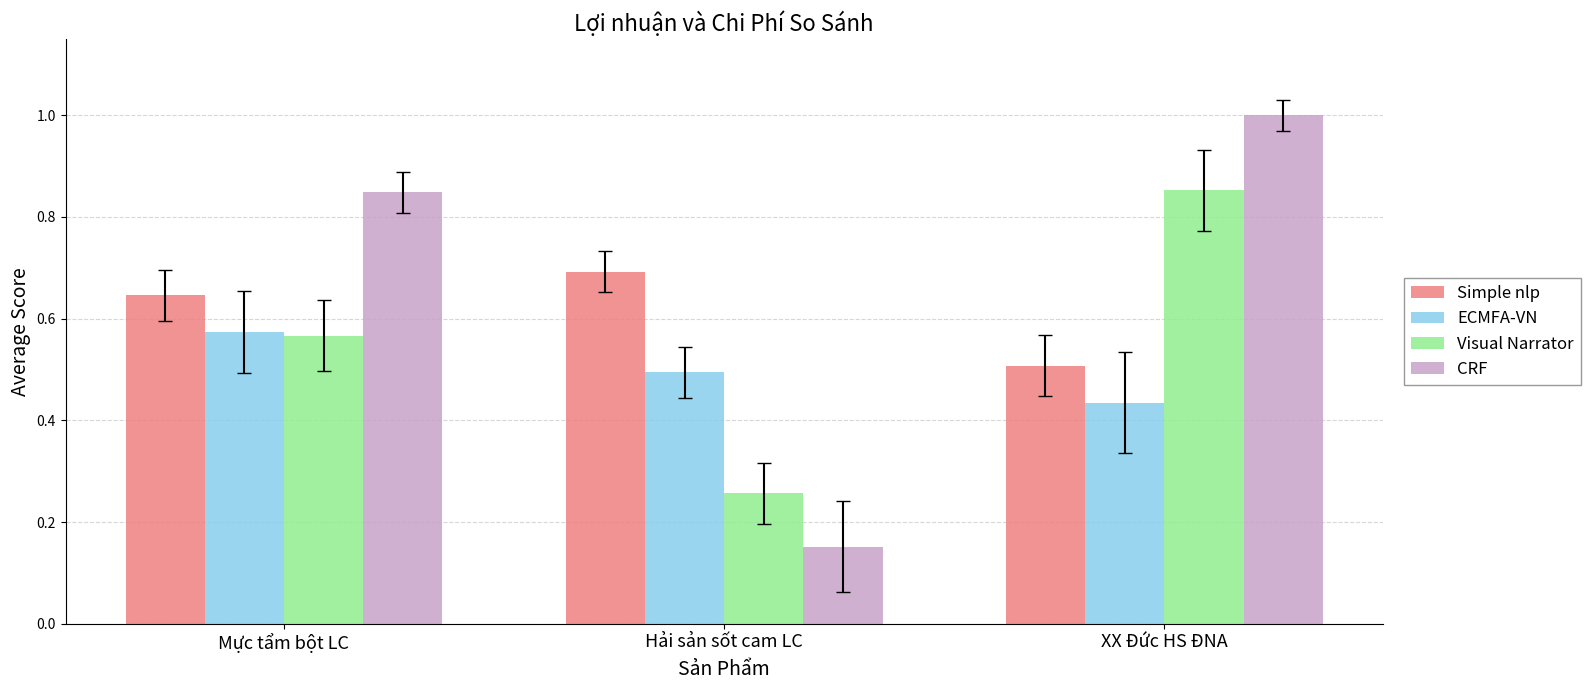

Which series changed the most between Hải sản sốt cam LC and XX Đức HS ĐNA?

CRF